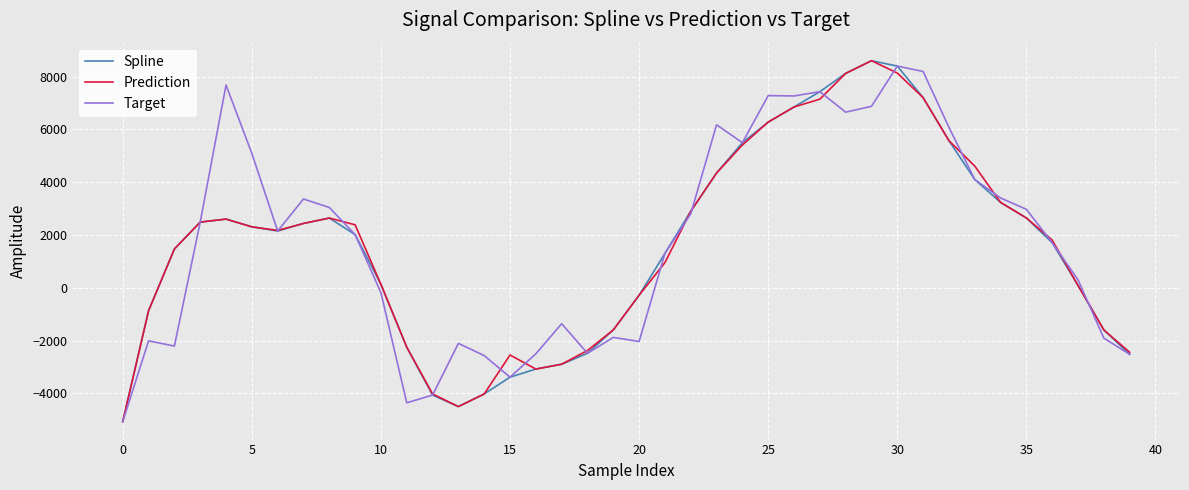

What is the greatest value displayed?

8604.8